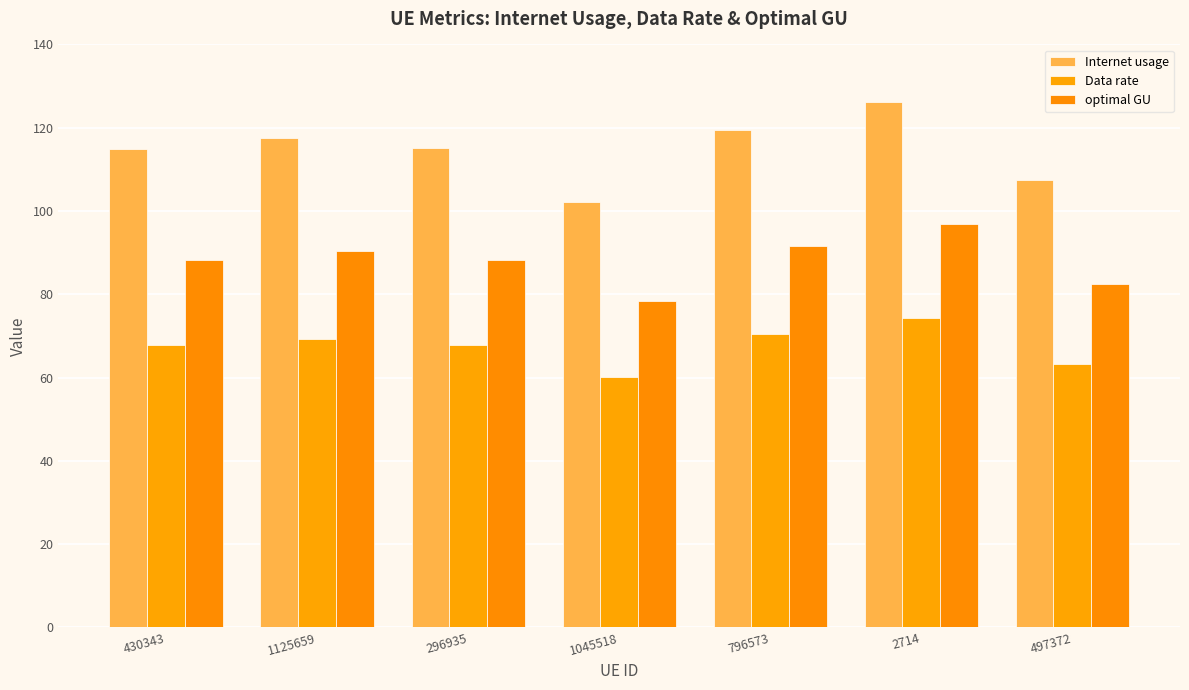

How many bars are there in each group?

3